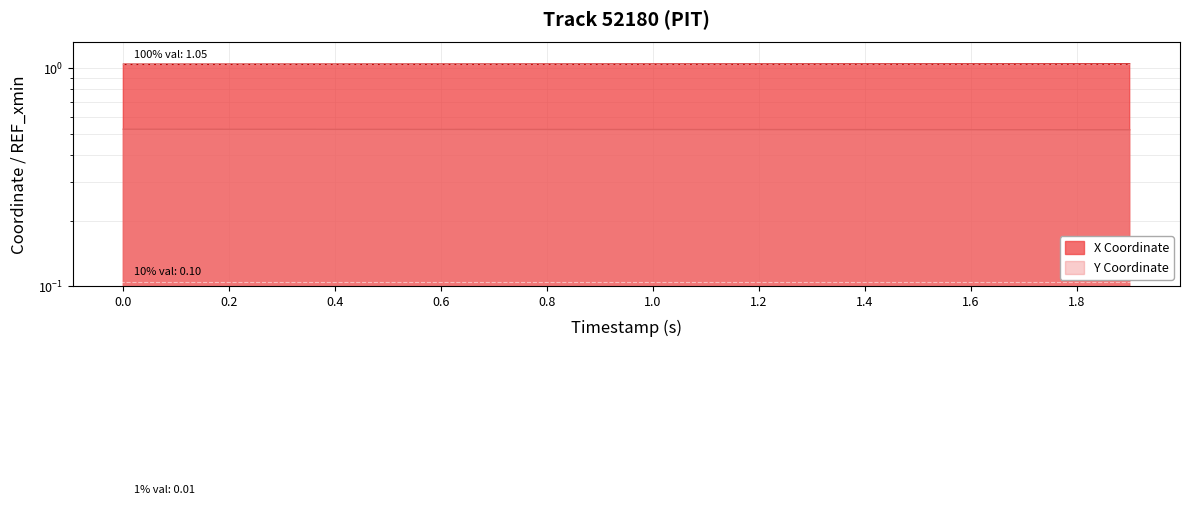

True or false: Y has more than 1 interior local peaks.

False